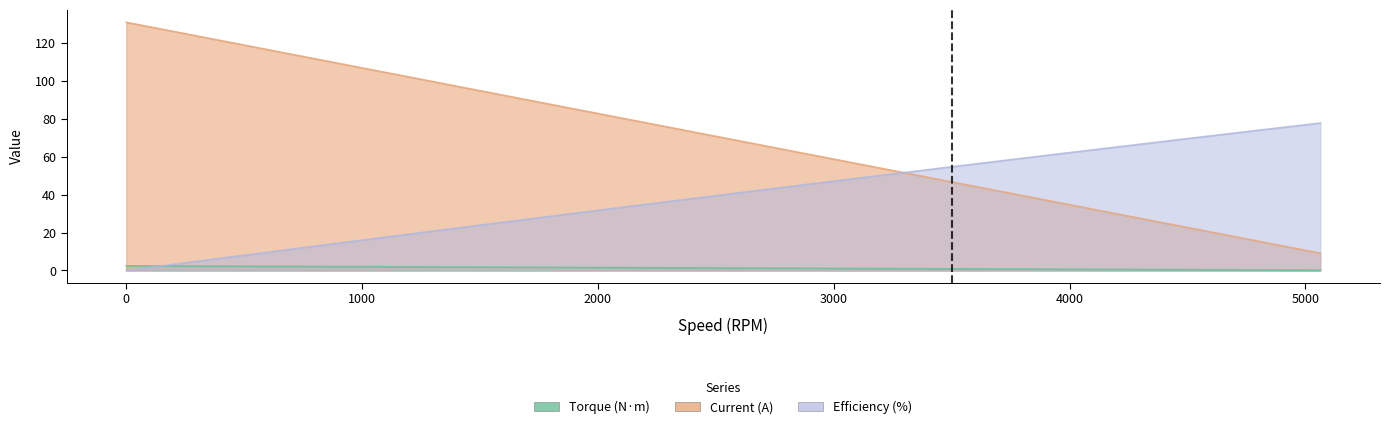

How many times do Current (A) and Efficiency (%) cross each other?

1